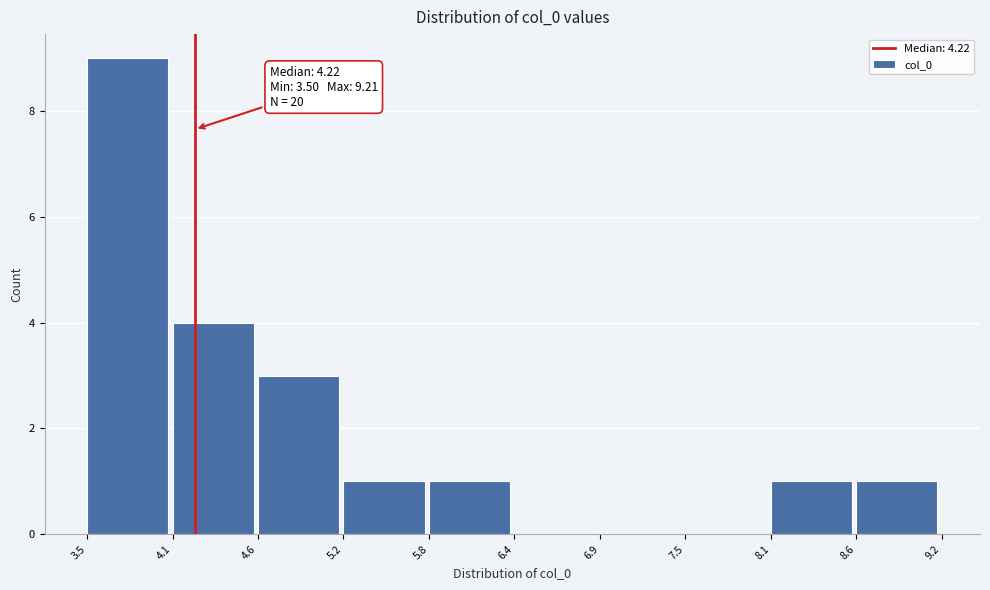

Over which range of the x-axis is the bar tallest?

3.5 to 4.1